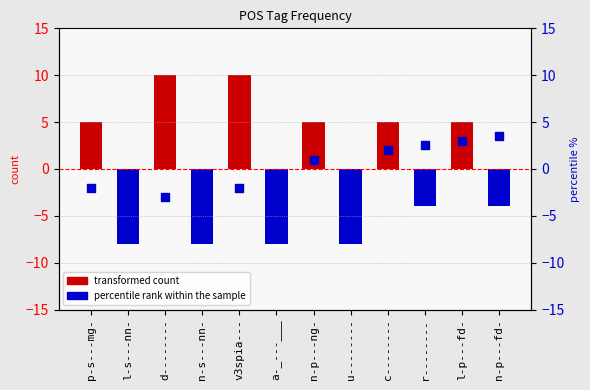

What is the total value across all series at n-p---fd-?

-0.5